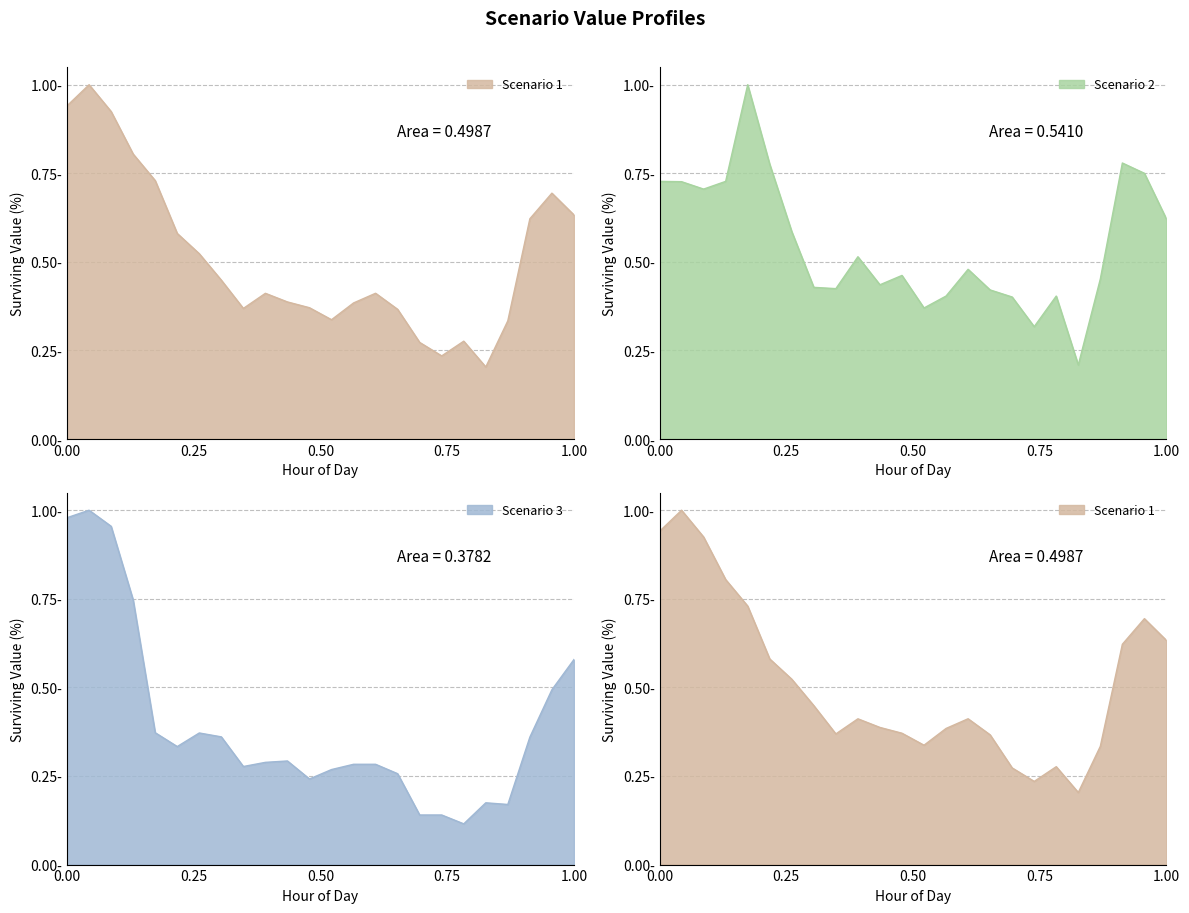

Does the chart have visible grid lines?

Yes